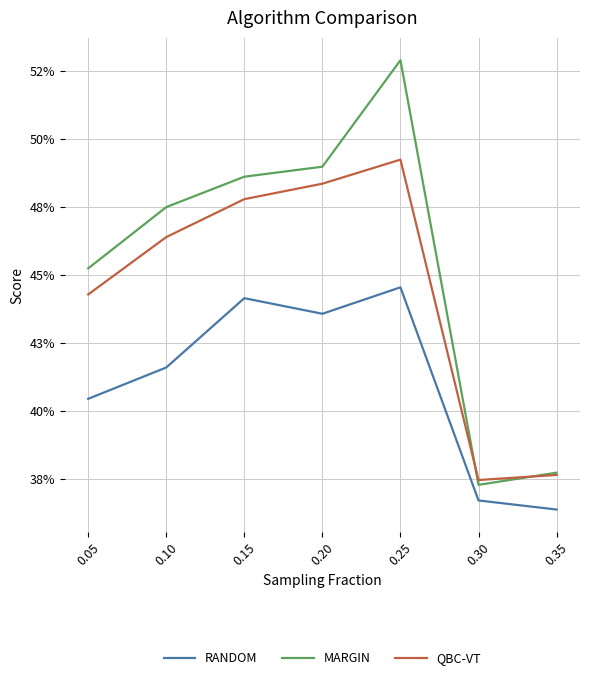

What is the minimum value shown in the chart?

0.4